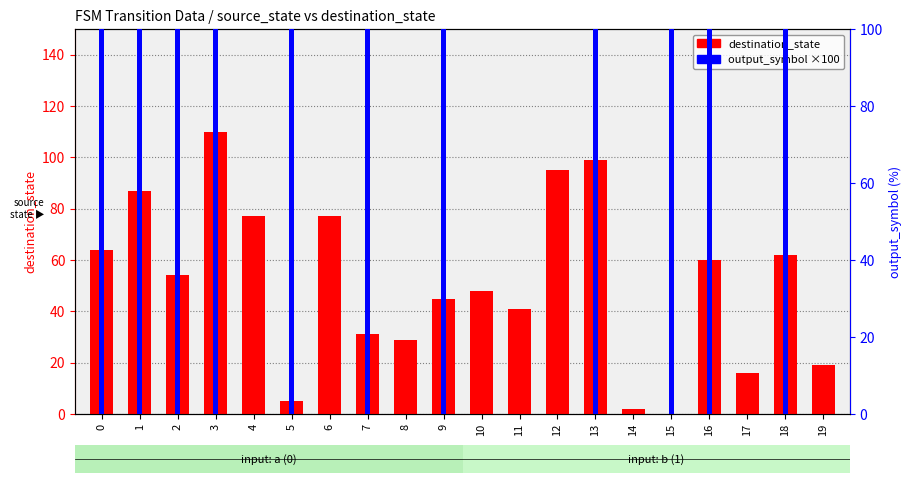

List the series in order of their overall mean, lowest first.

destination_state, output_symbol ×100